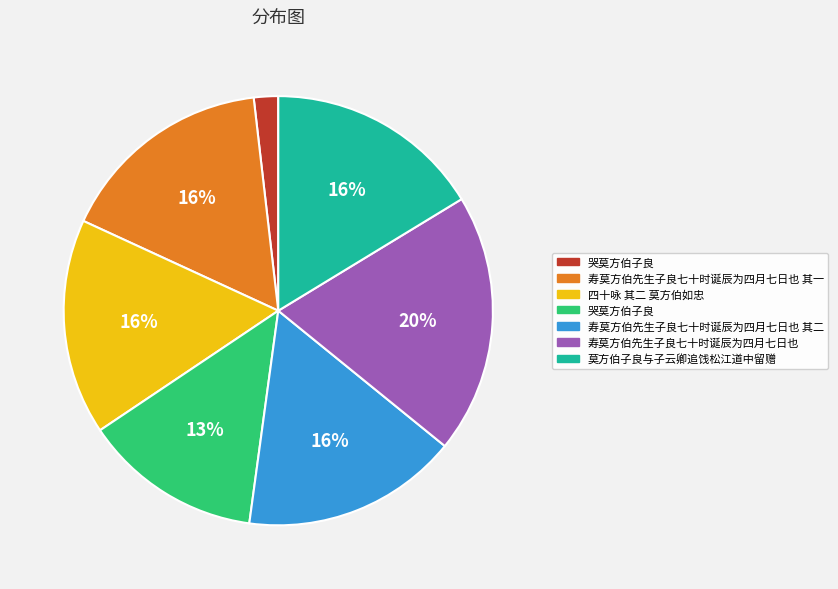

Is there a majority slice in this chart?

No